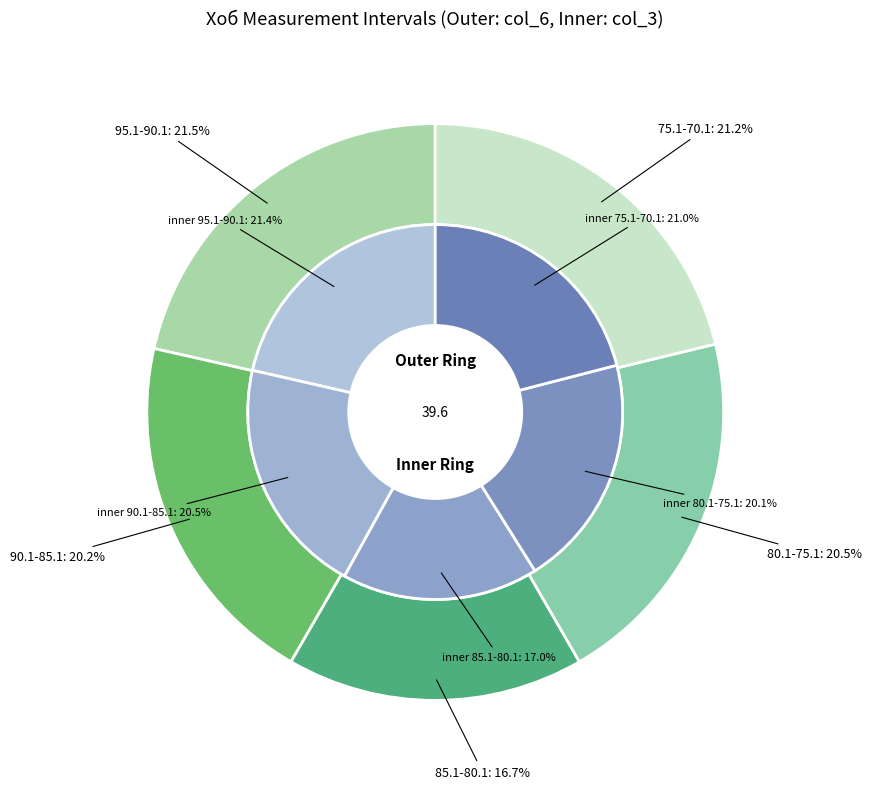

Between 90.1-85.1 and 85.1-80.1, which is larger?

90.1-85.1